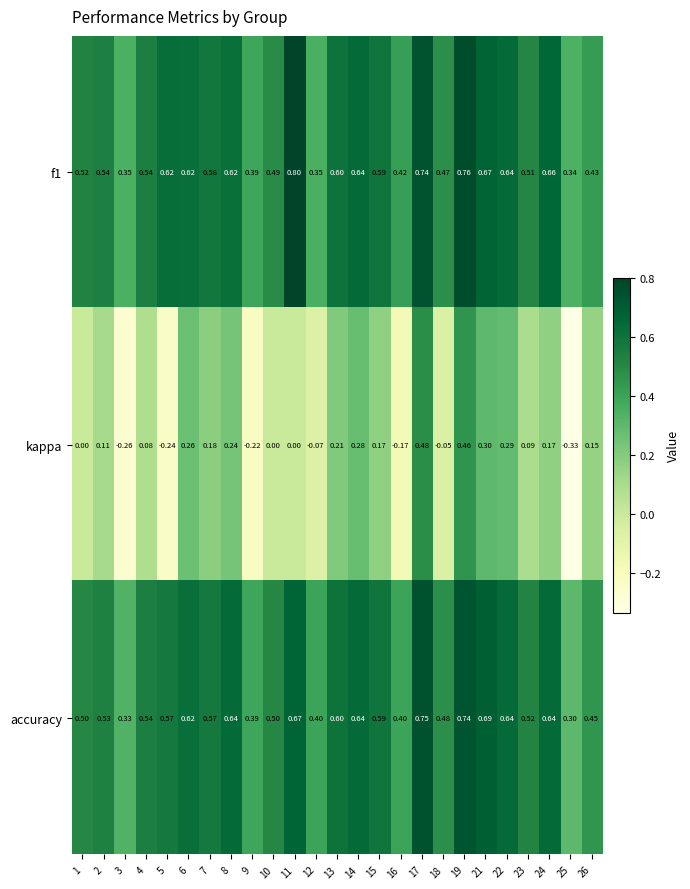

At 12, list the series in order from largest to smallest.

accuracy, f1, kappa